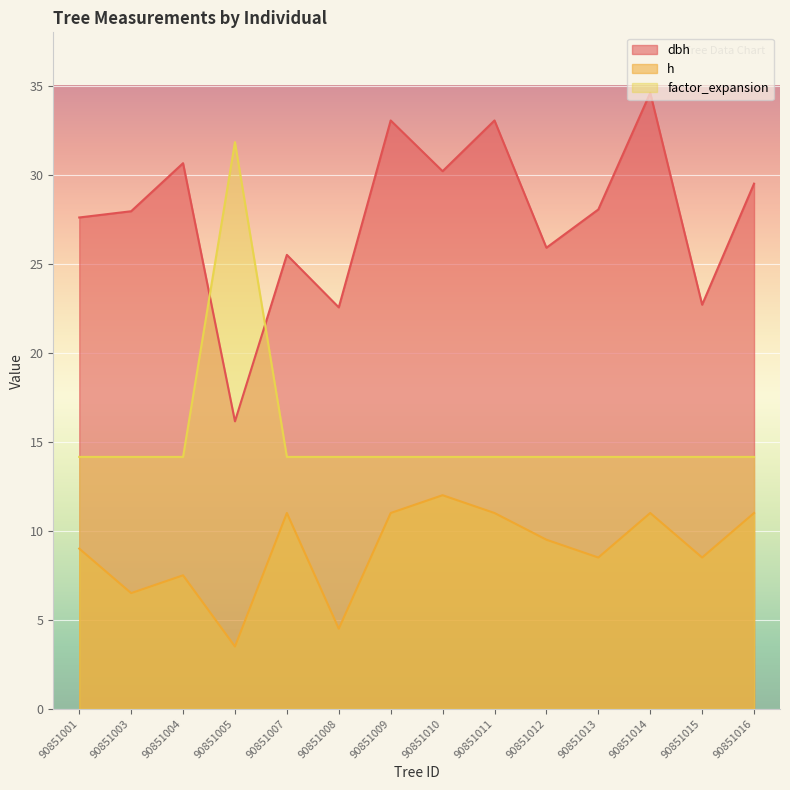

Rank the series at 90851016 from lowest to highest value.

h, factor_expansion, dbh